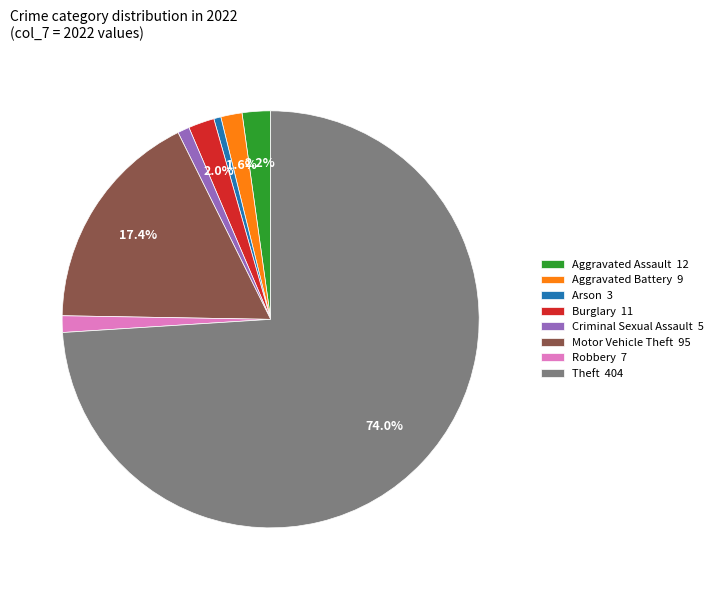

To the nearest percent, what is the combined percentage of Robbery and Motor Vehicle Theft?

19%